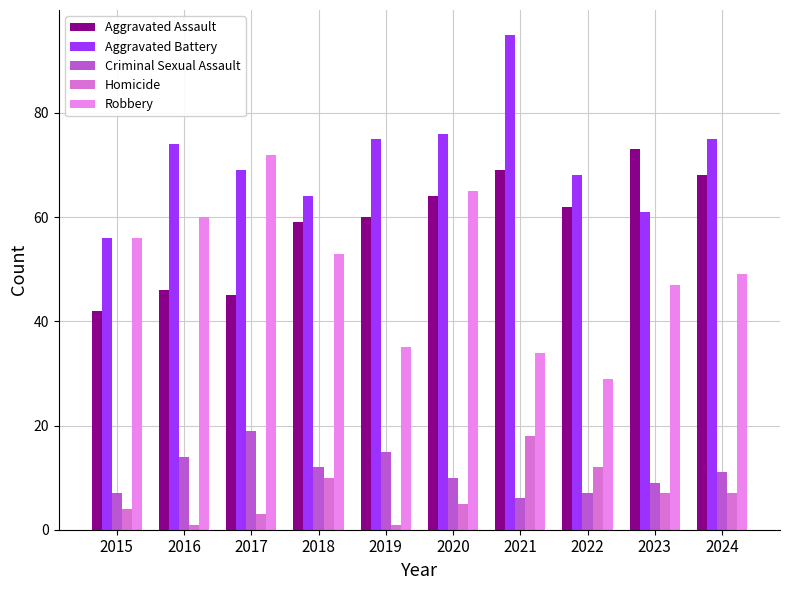

How many categories are shown in the chart?

10